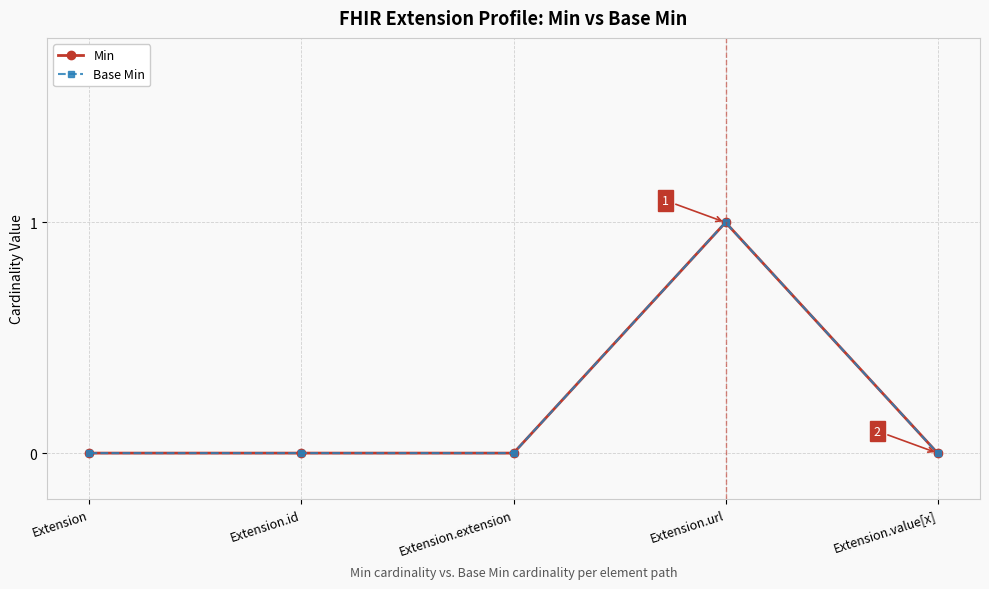

Which series has the largest total across all categories?

Min